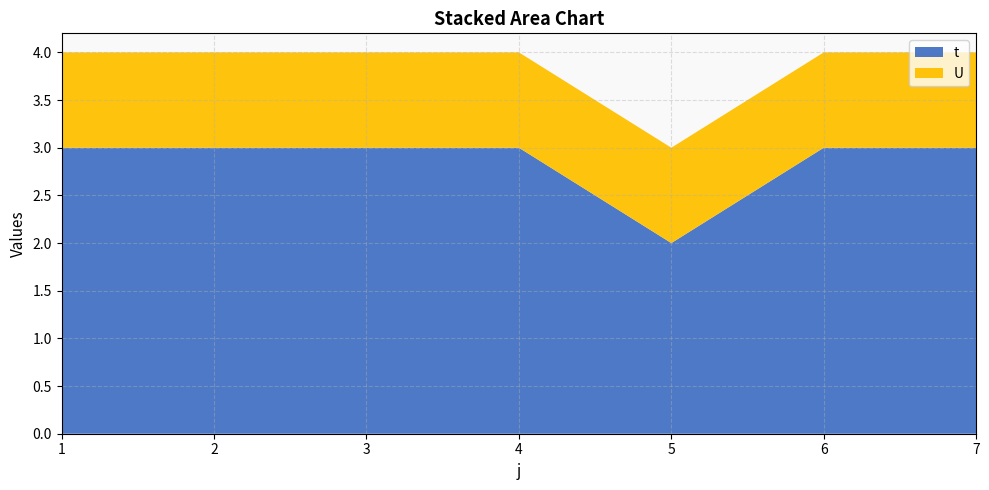

Reading left to right, transcribe all the data shown in this chart.

t: 1=3	2=3	3=3	4=3	5=2	6=3	7=3
U: 1=1	2=1	3=1	4=1	5=1	6=1	7=1